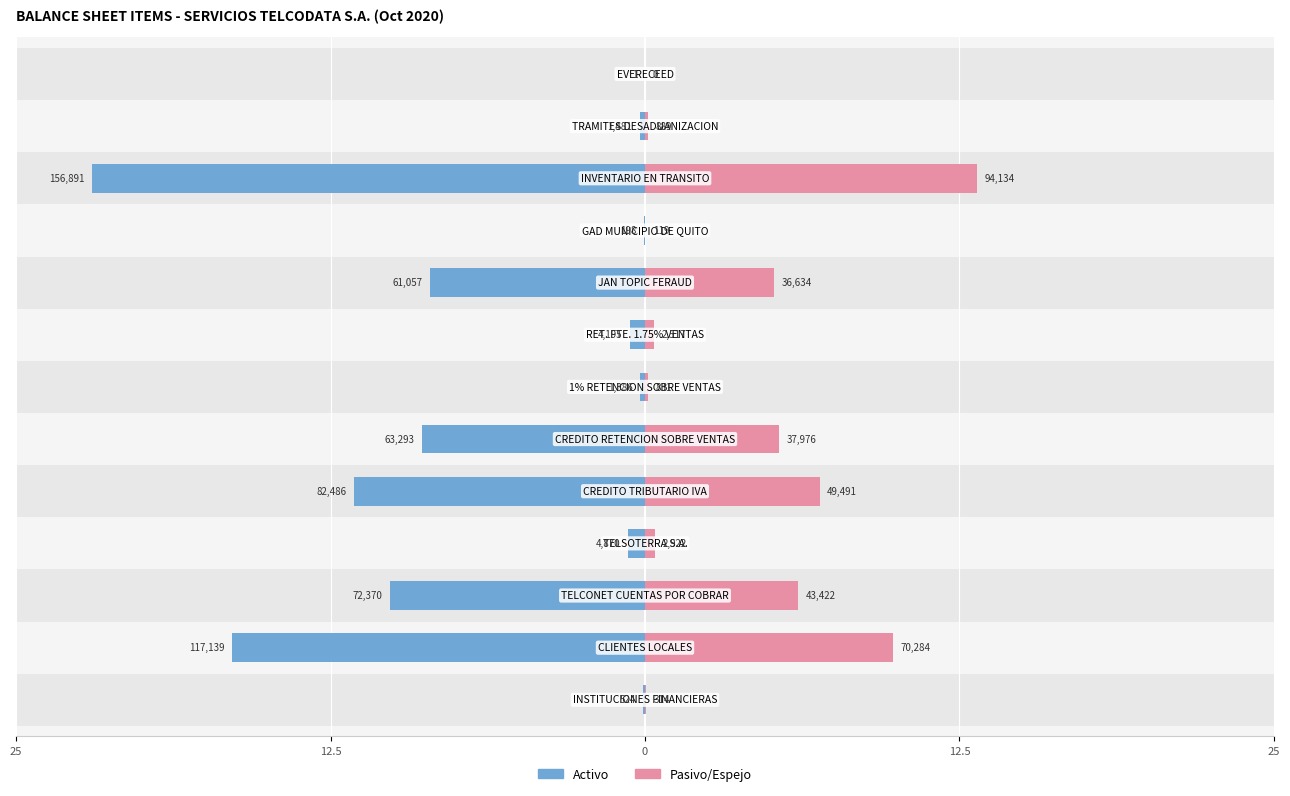

Count the number of data series in this chart.

2